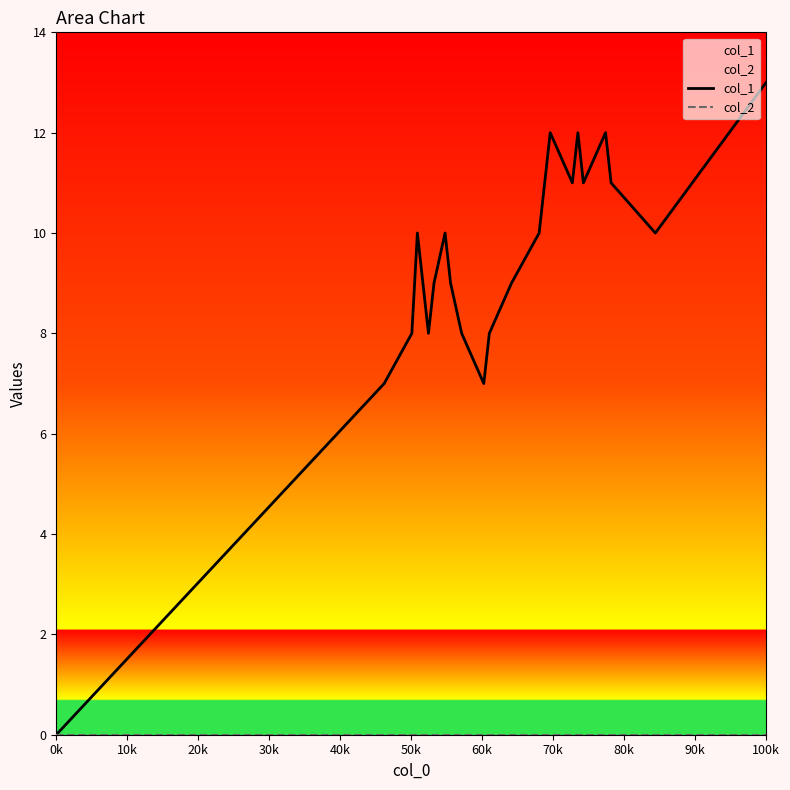

How many lines are shown in the chart?

2